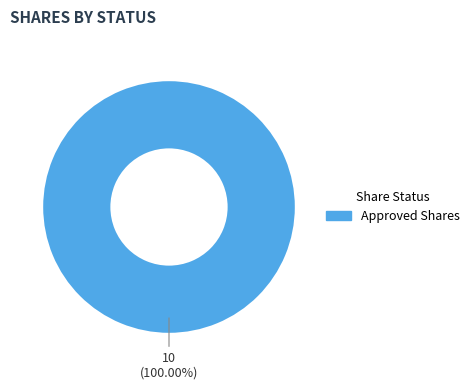

Does any single category account for the majority?

Yes